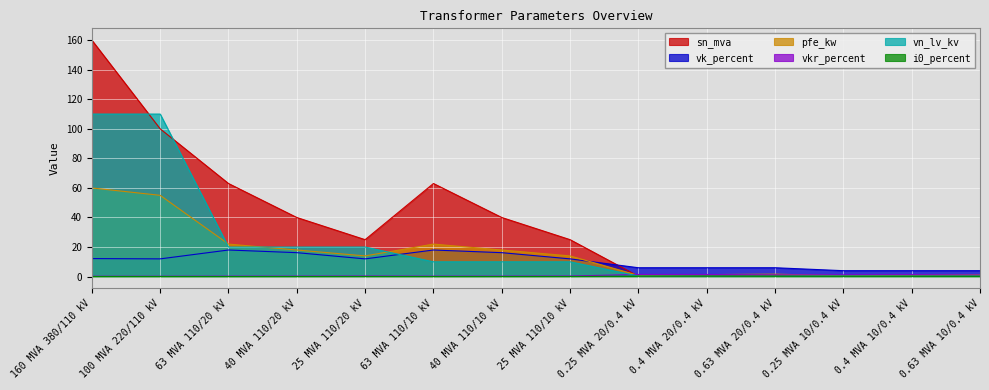

What is the sum of the vk_percent values at 100 MVA 220/110 kV and 160 MVA 380/110 kV?

24.2